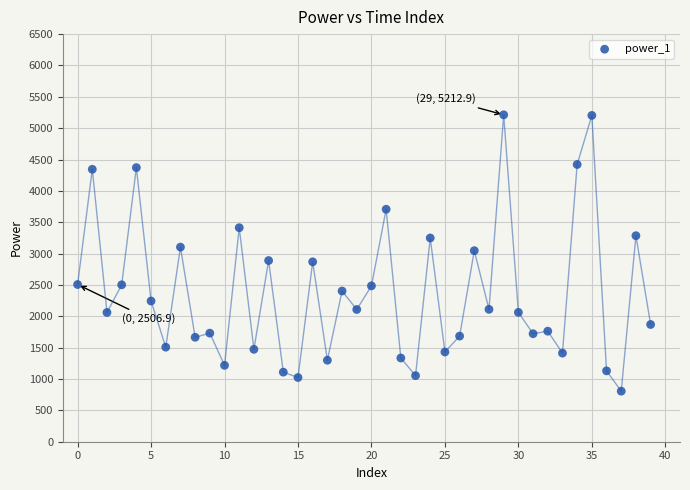

What is the range of Y values (max minus min)?

4406.8